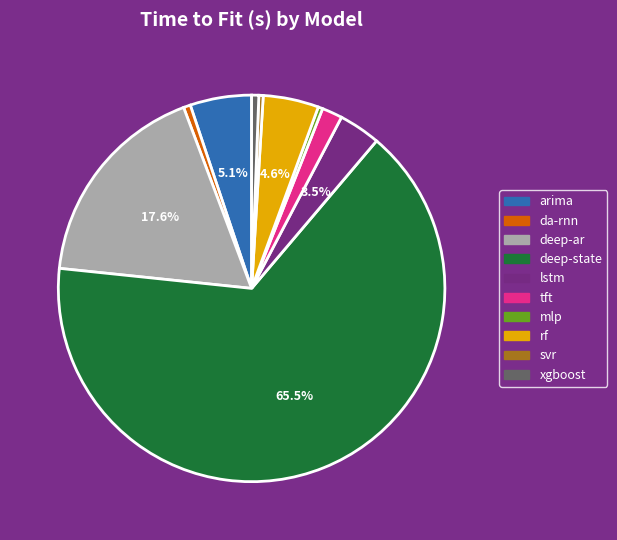

Combined, do mlp and arima account for over 50%?

No